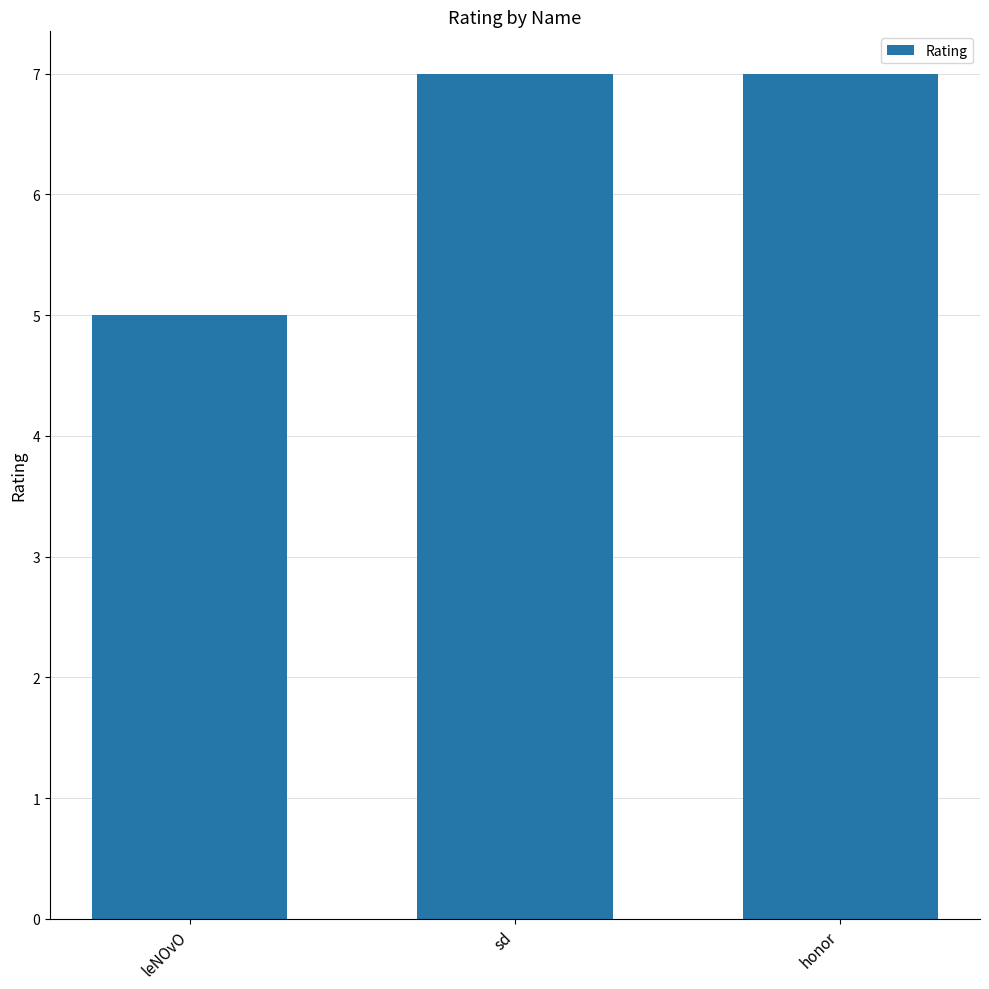

Reading left to right, list all the values displayed in this chart.

5	7	7